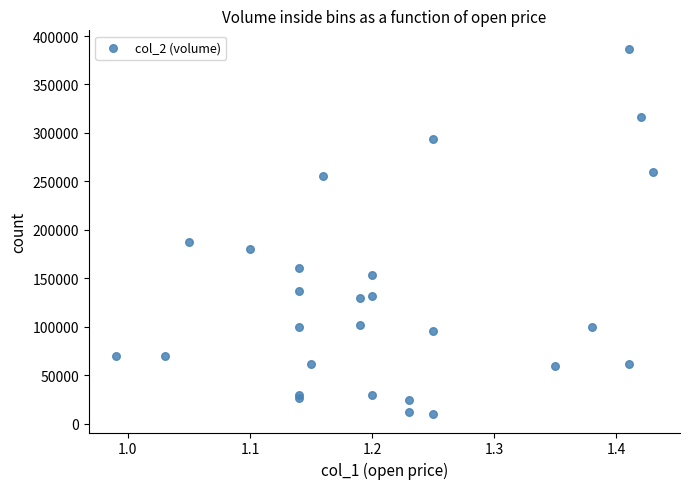

What Y value in the scatter plot is closest to 198500?

188000